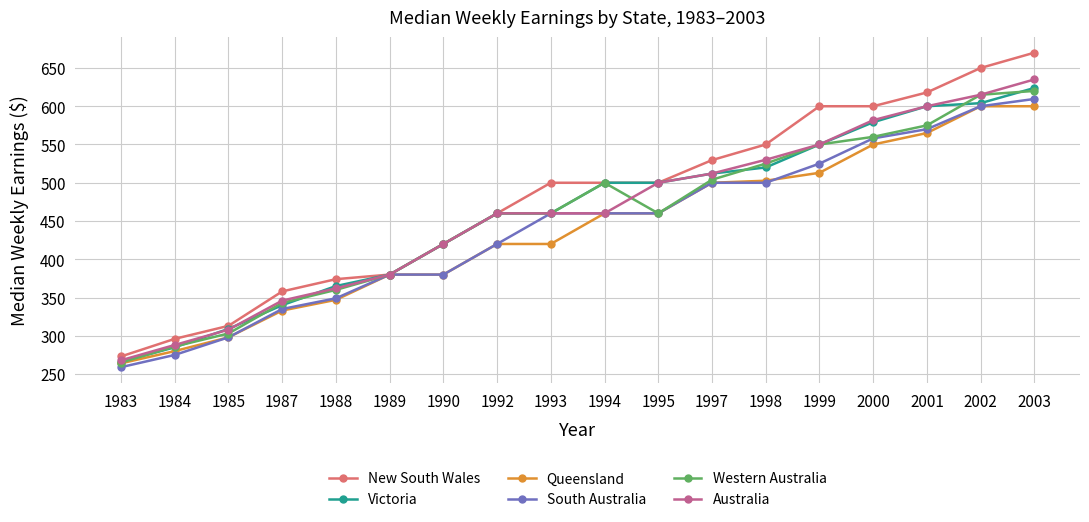

At how many categories does at least one series exceed 417?

12